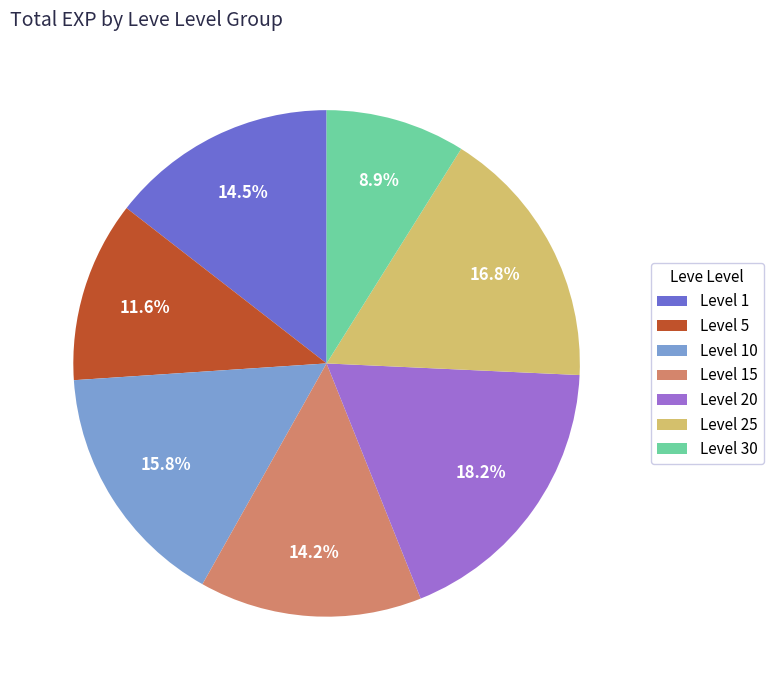

What is the total percentage of Level 5 and Level 15?

25.8%